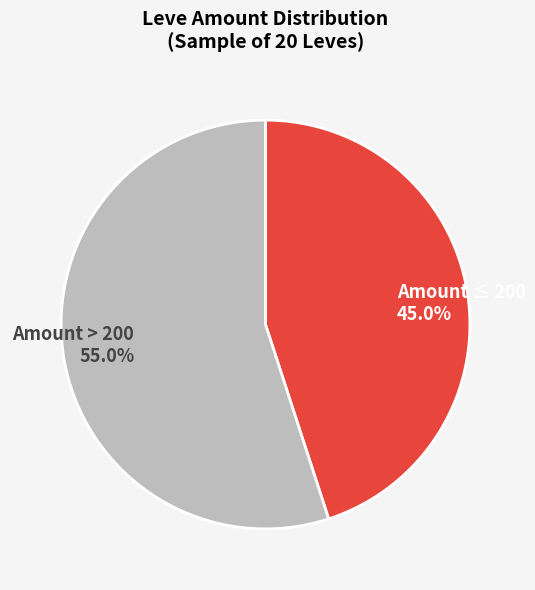

Which has a higher value, Amount > 200 55.0% or Amount ≤ 200 45.0%?

Amount > 200 55.0%